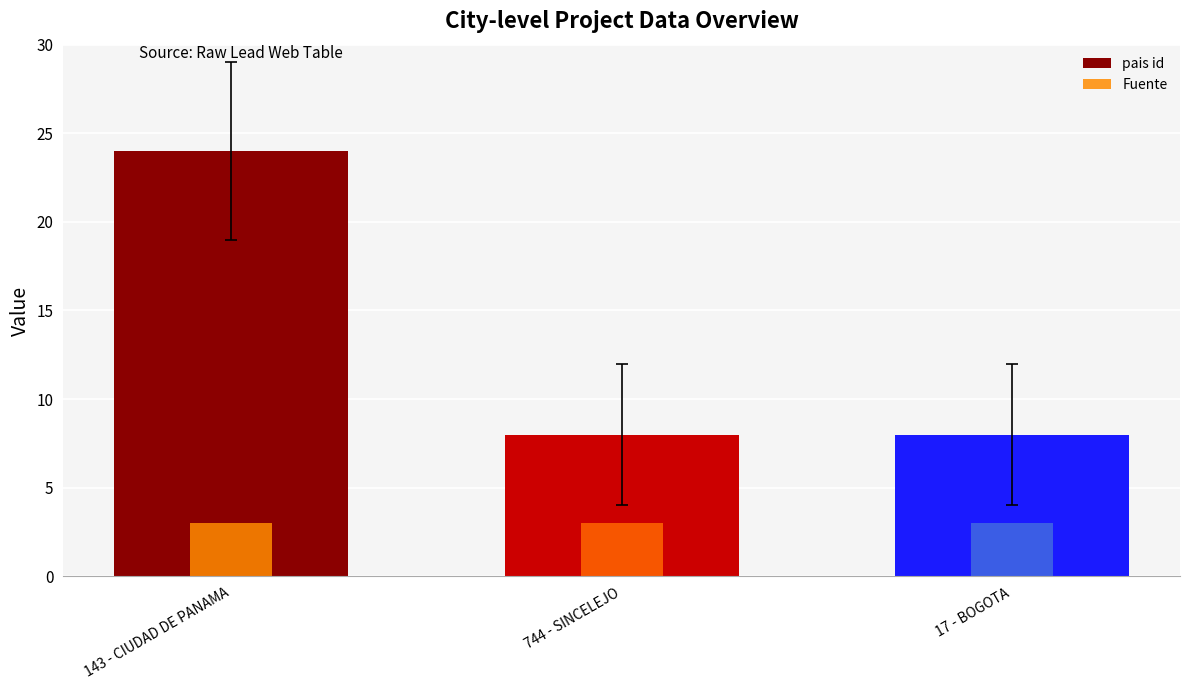

How many bars are there in total?

6